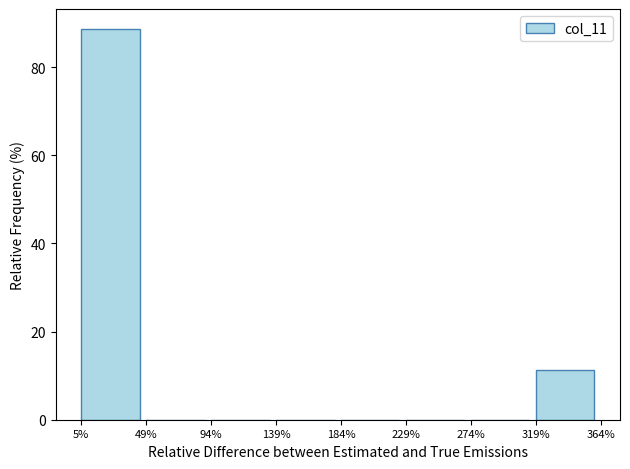

Reading left to right, transcribe this chart: for each bar, give the range it covers on the x-axis and its height. The values are not printed on the chart, so give them approximately, as read against the axis.

5% to 49%: 88
49% to 94%: 0
94% to 139%: 0
139% to 184%: 0
184% to 229%: 0
229% to 274%: 0
274% to 319%: 0
319% to 364%: 12